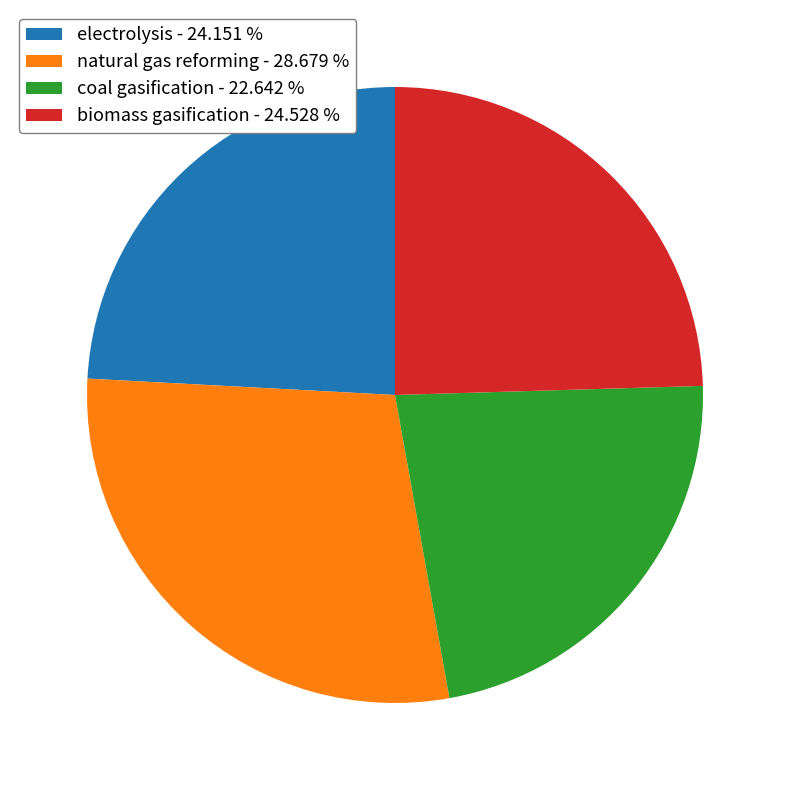

What is the largest slice in the pie chart?

natural gas reforming